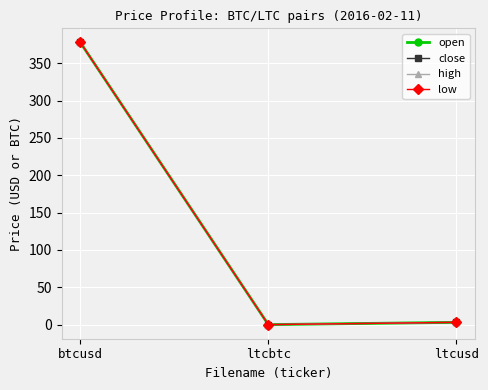

What is the difference between the second highest and minimum values in the low series?

3.0